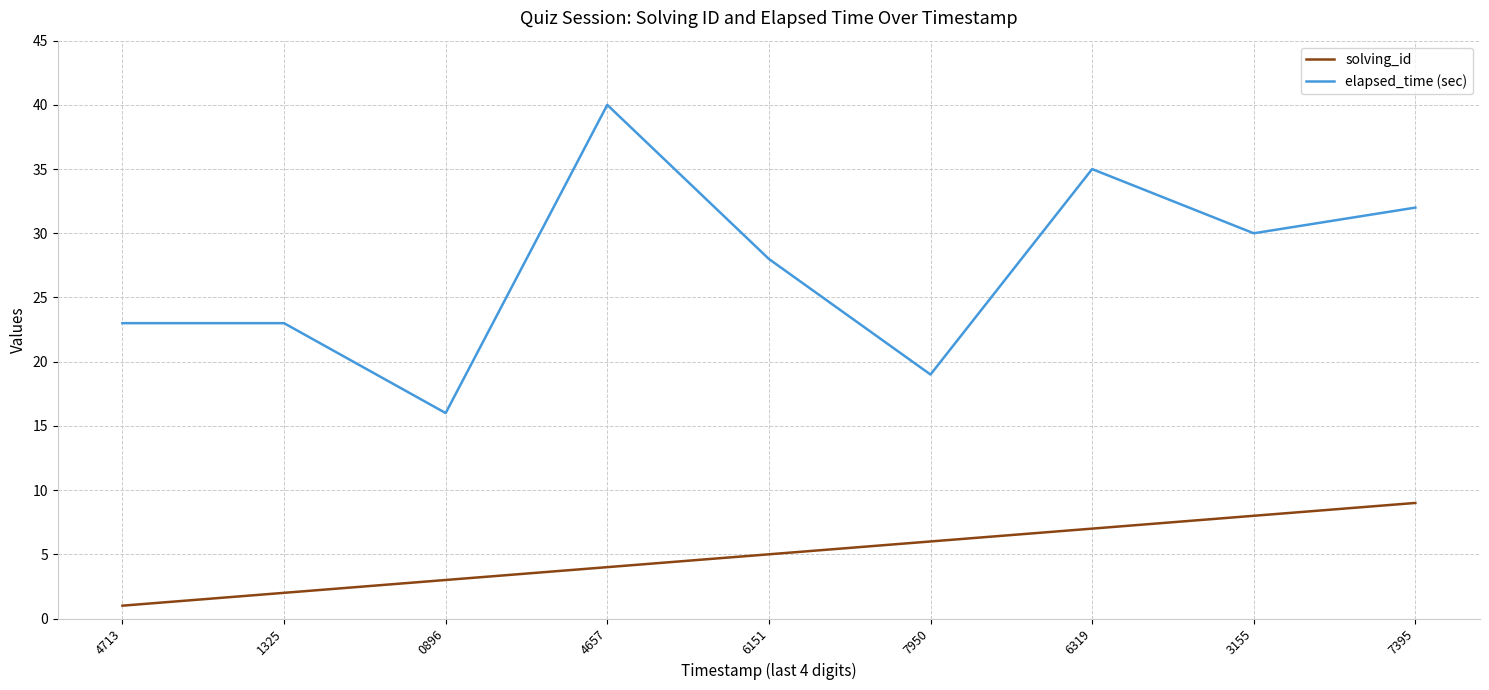

What position from the left is 4713?

1